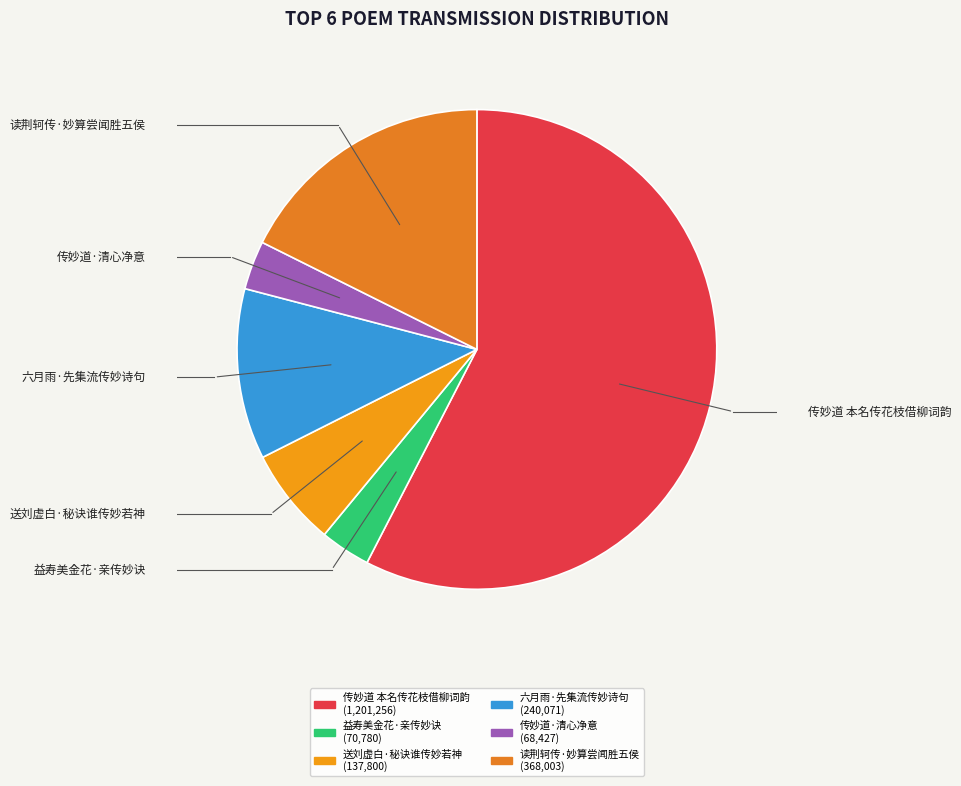

To the nearest percent, what is the difference between the 传妙道·清心净意 and 六月雨·先集流传妙诗句 slice percentages?

8%